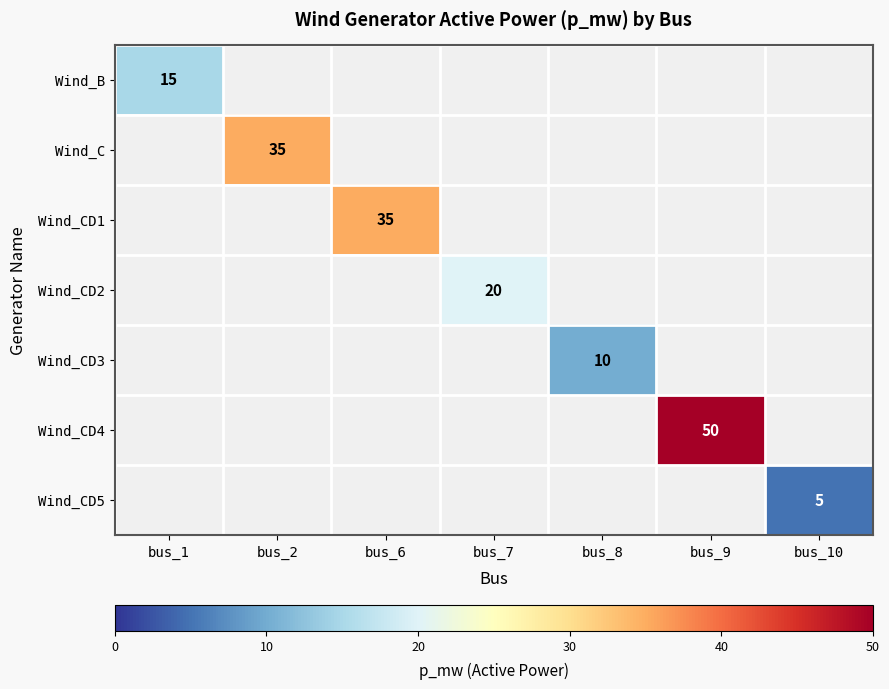

Which has a higher value, bus_10 or bus_6?

bus_6